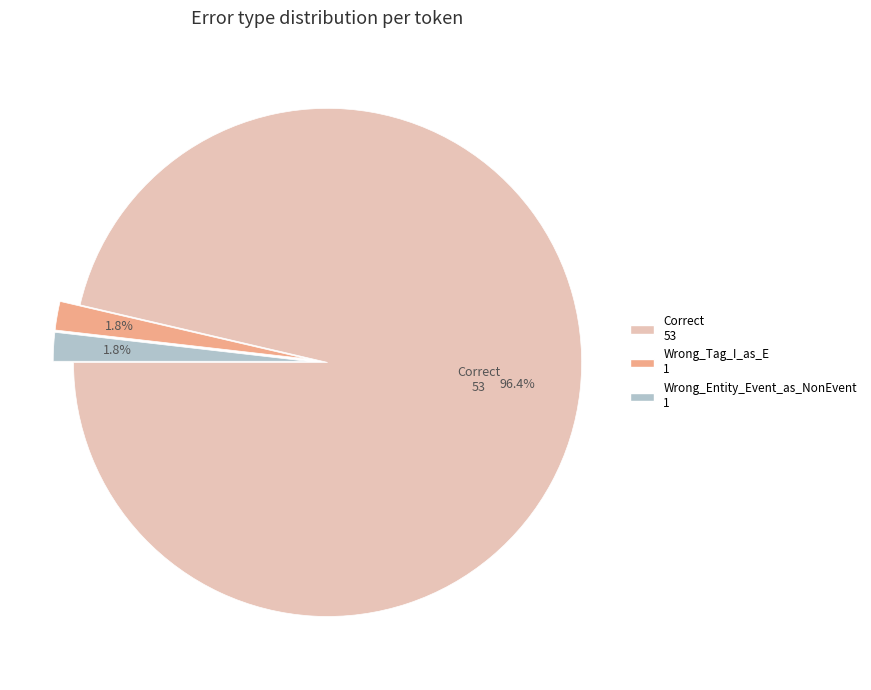

Count the number of slices in the pie.

3